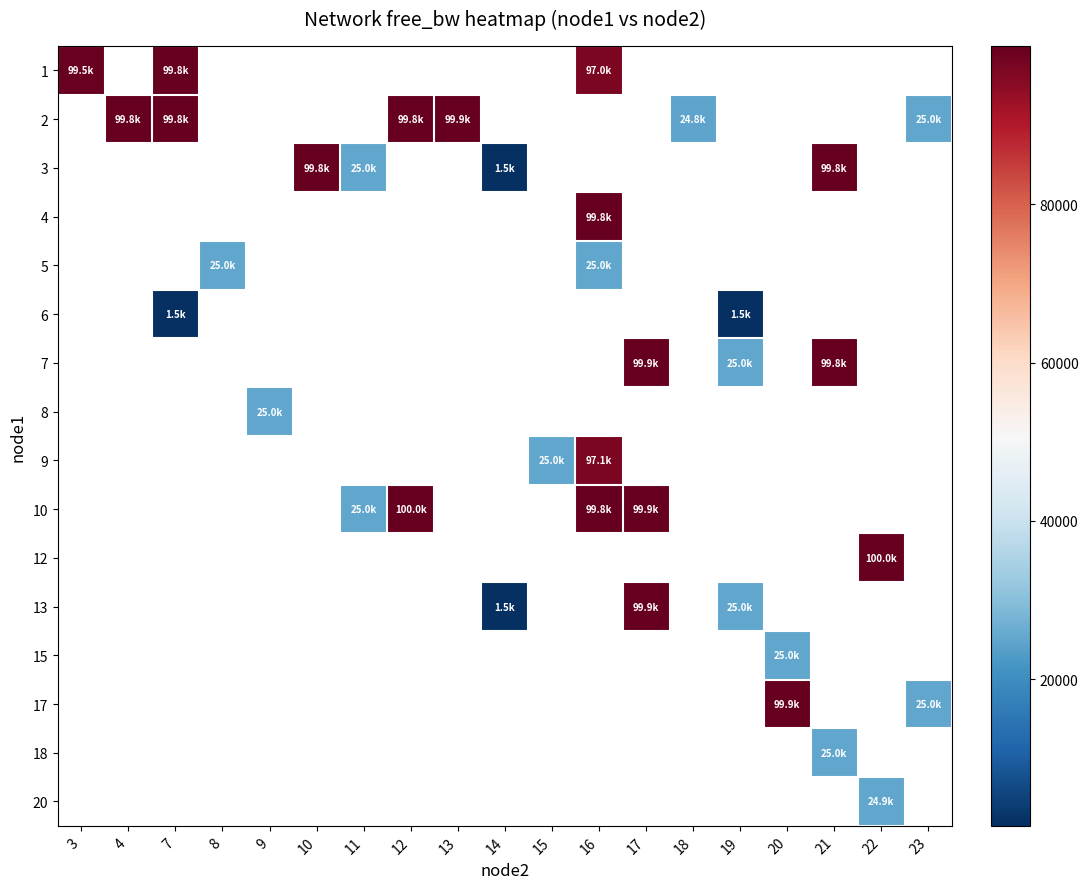

What is the lowest value of the 1 series?

97042.4